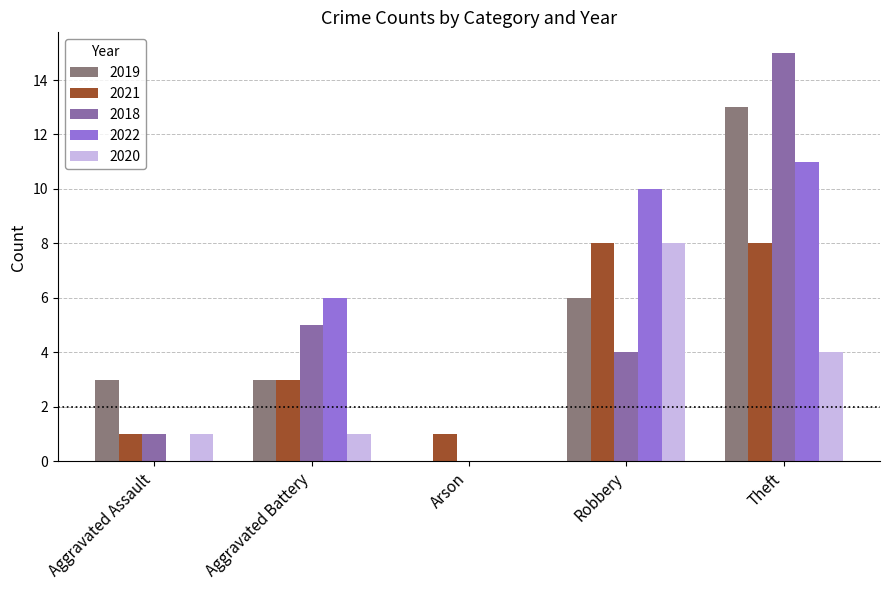

What is the greatest value displayed?

15